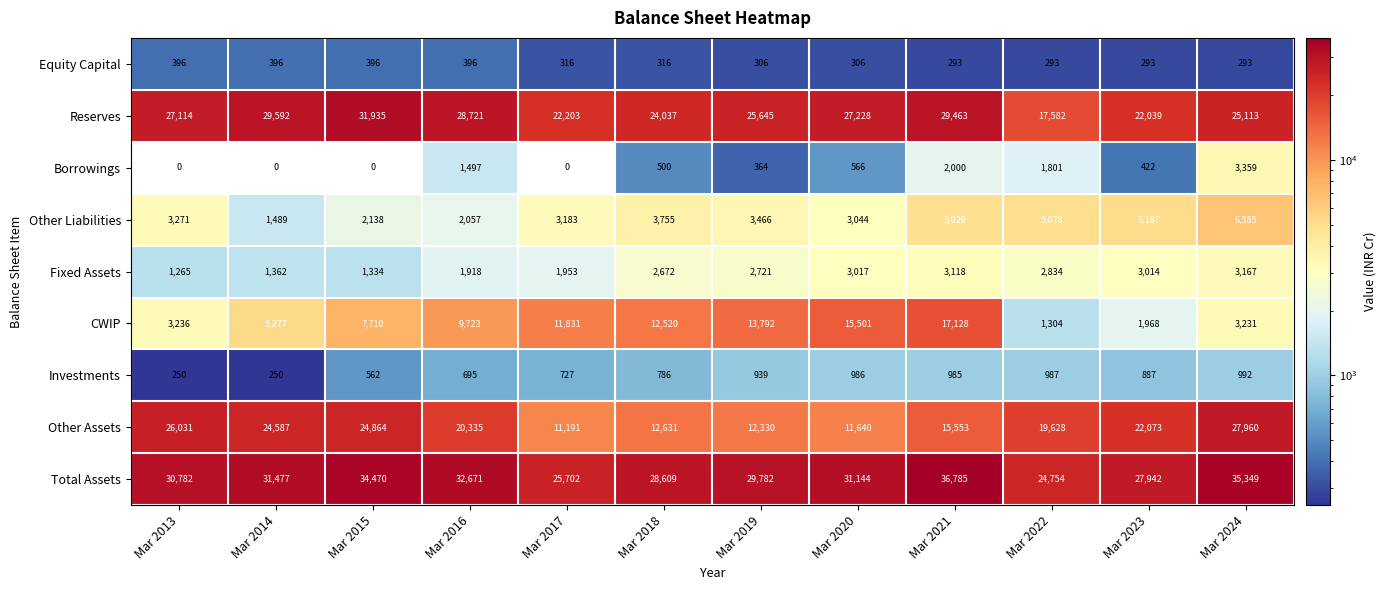

What is the minimum value for Other Liabilities?

1489